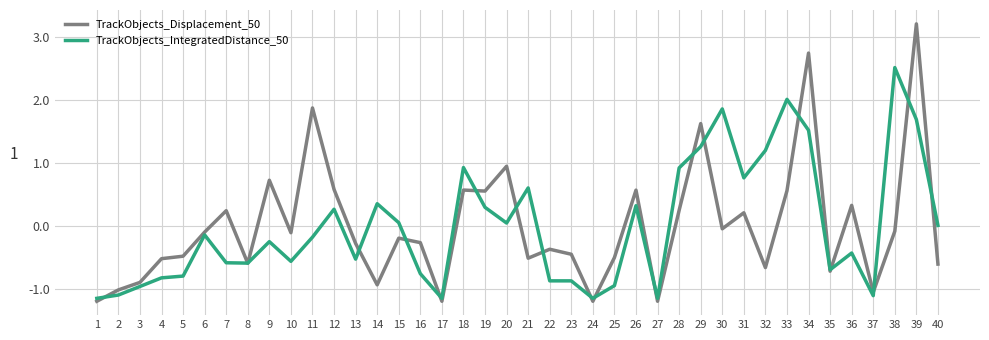

What is the spread (max minus min) of values at 34?

1.2